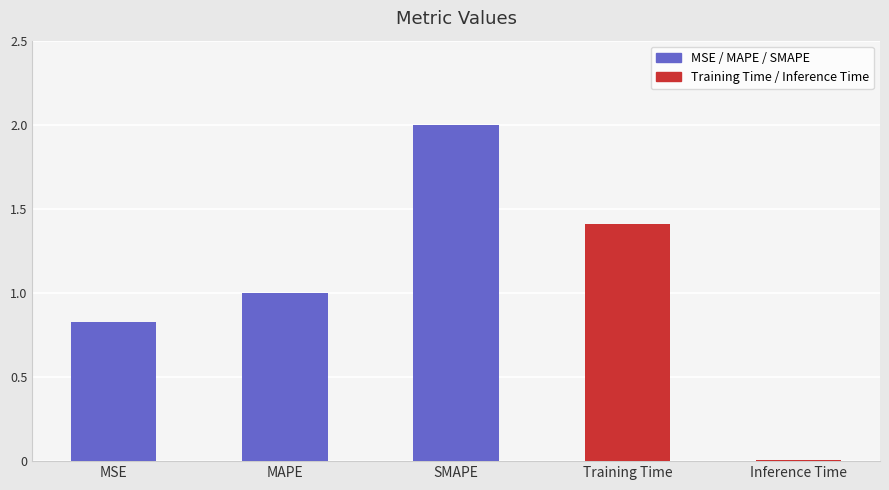

What is the sum of all values?

5.2